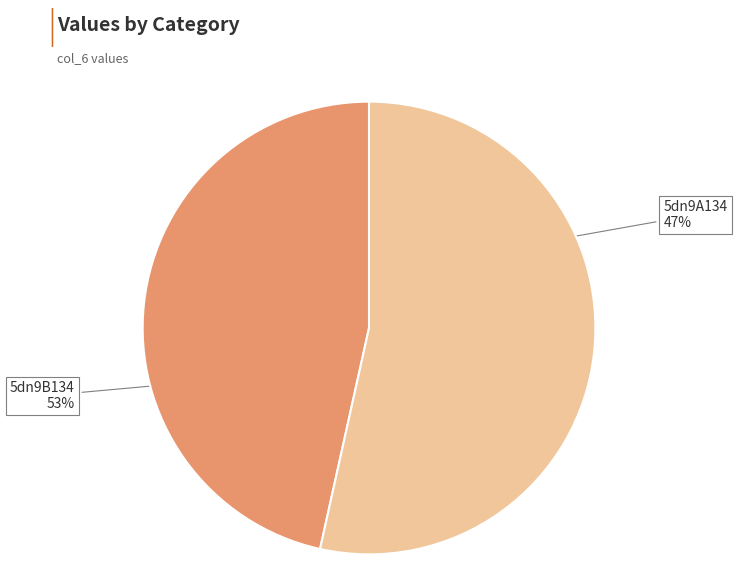

To the nearest percent, what is the average slice percentage?

50%